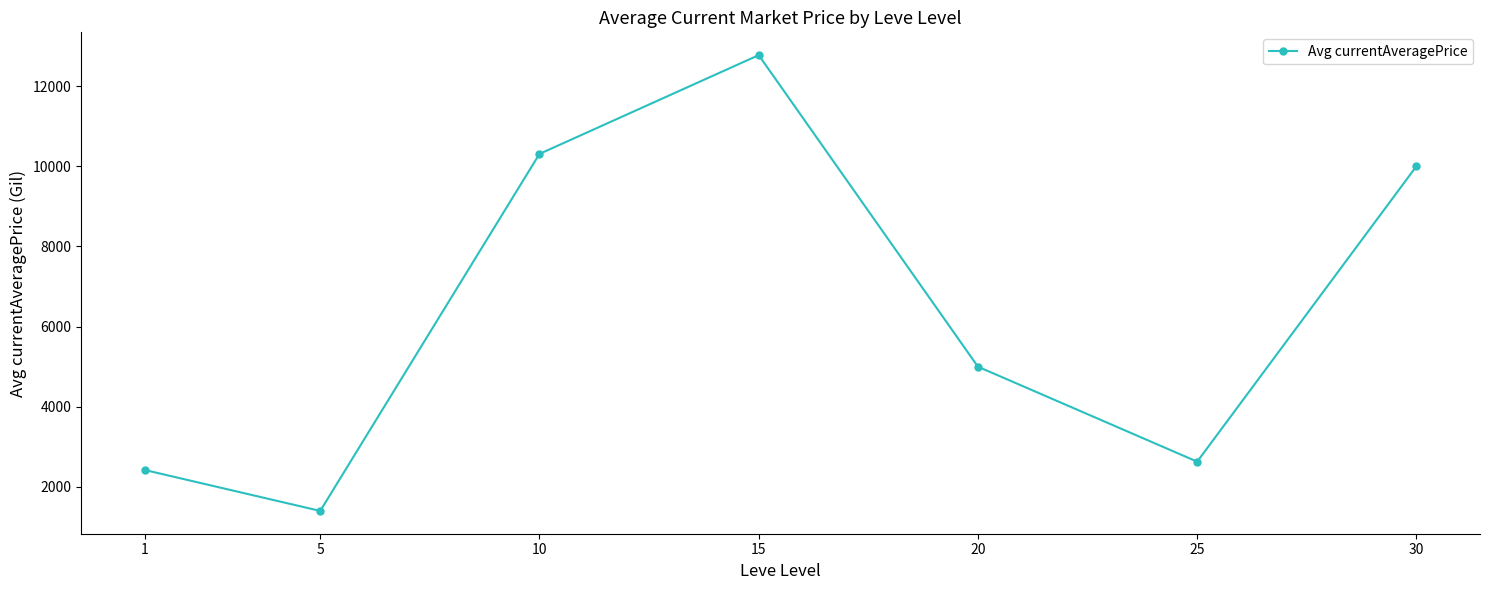

Rank the categories by value from lowest to highest.

5, 1, 25, 20, 30, 10, 15